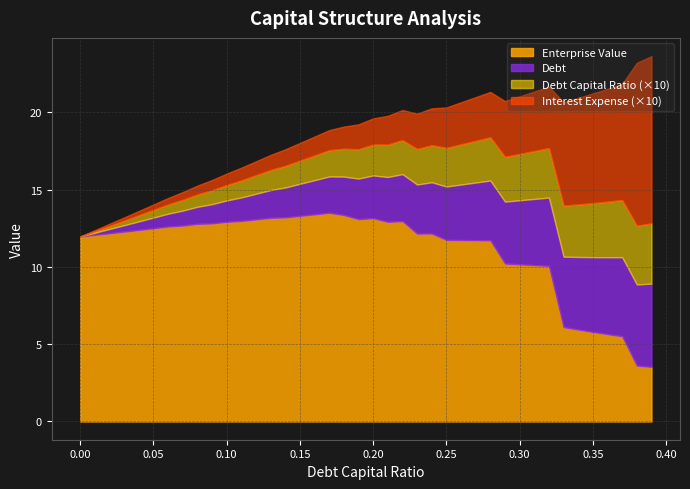

What is the minimum value for Enterprise Value?

3.5